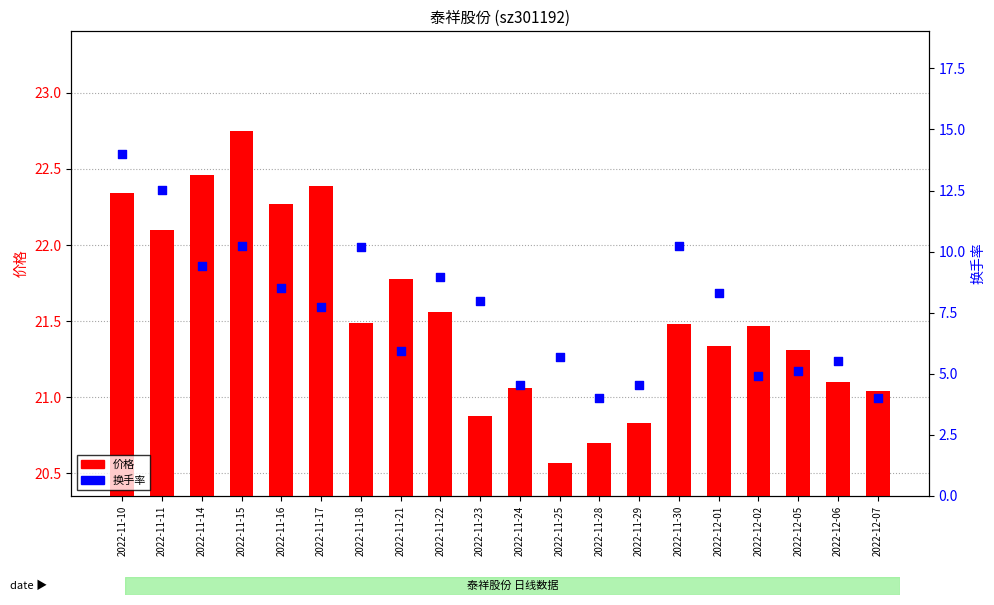

Is the value of 换手率 at 2022-11-17 greater than the value of 价格 at 2022-11-16?

No